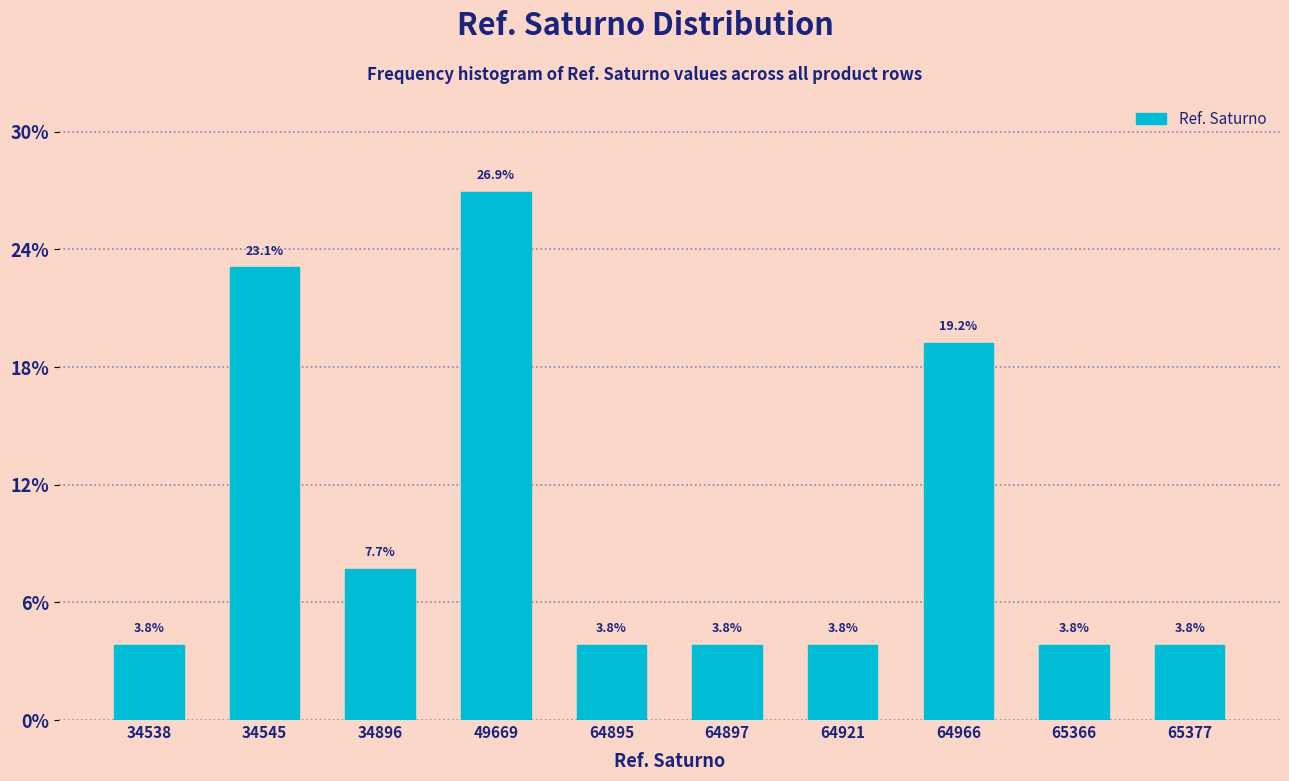

Reading left to right, transcribe all the data shown in this chart.

34538=3.8	34545=23.1	34896=7.7	49669=26.9	64895=3.8	64897=3.8	64921=3.8	64966=19.2	65366=3.8	65377=3.8